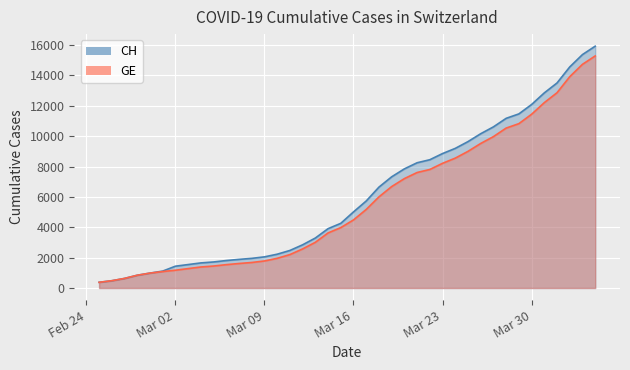

Is it true that GE (line) equals 1780 at Mar 09?

True